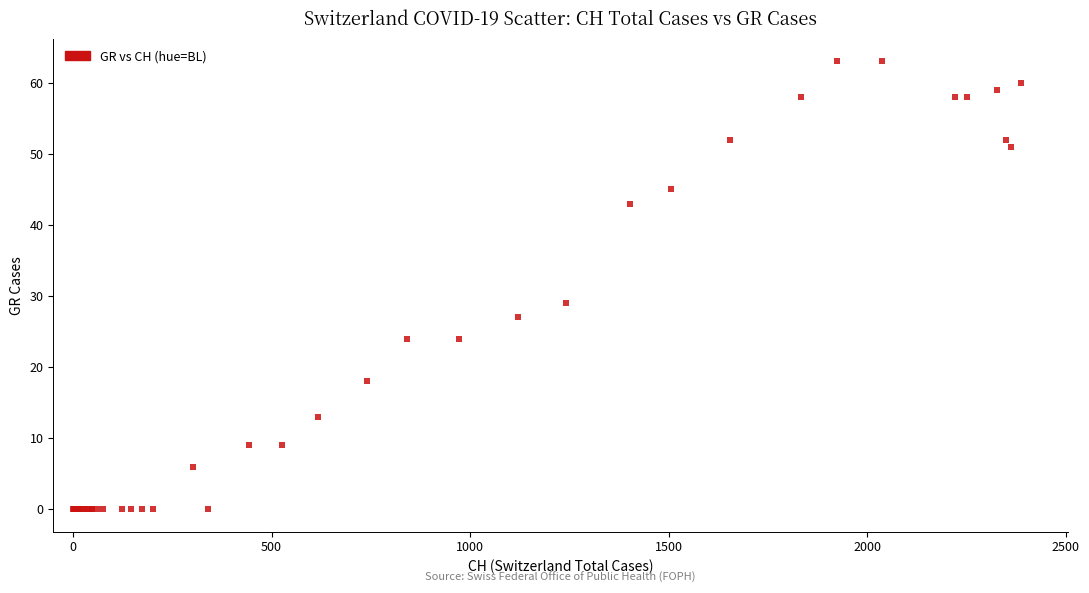

What Y value in the scatter plot is closest to 31?

29